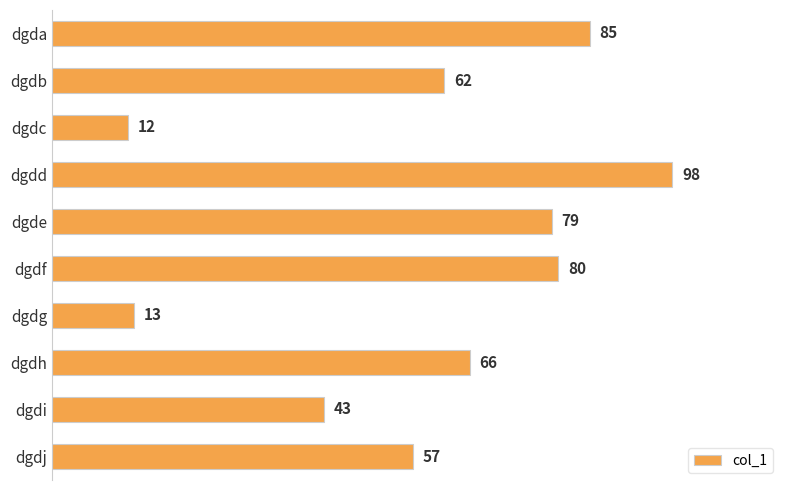

What is the change in value from dgda to dgdf?

-5